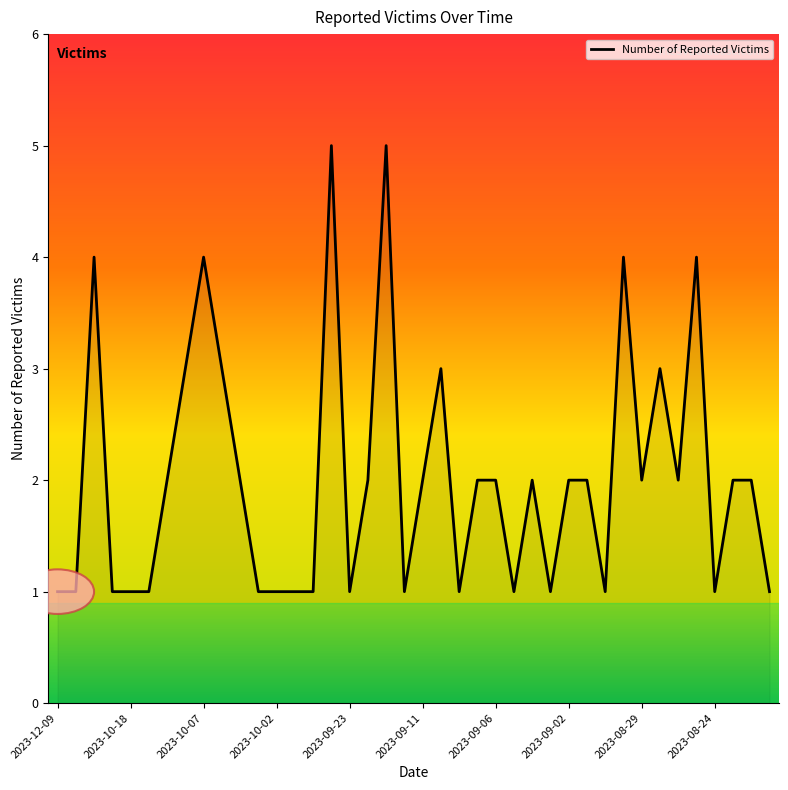

What is the maximum value shown in the chart?

5